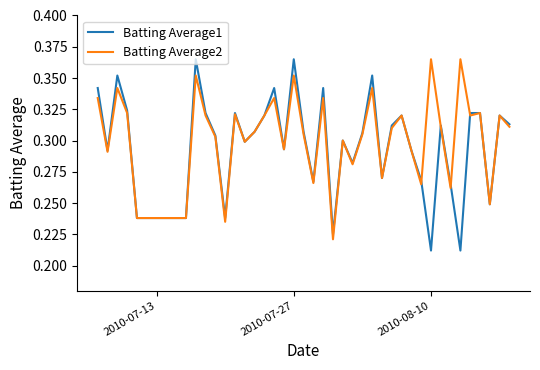

Which series has the widest spread of values?

Batting Average1